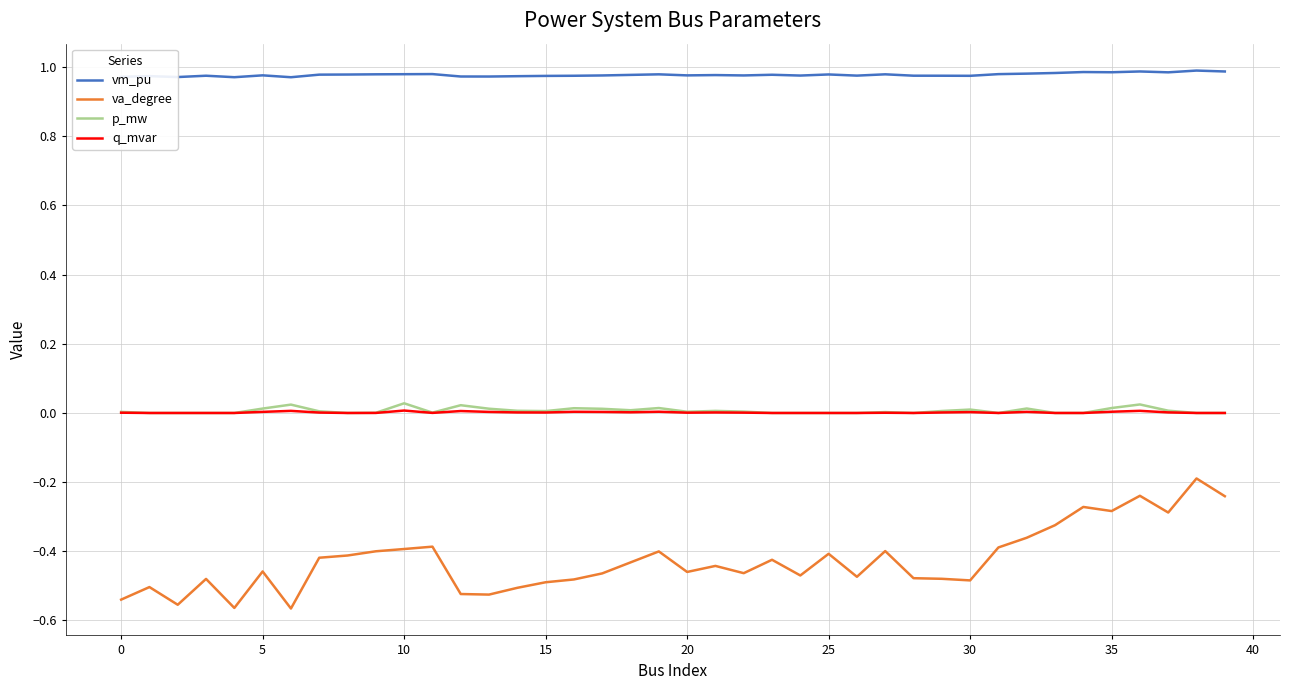

Which series has the largest total across all categories?

vm_pu